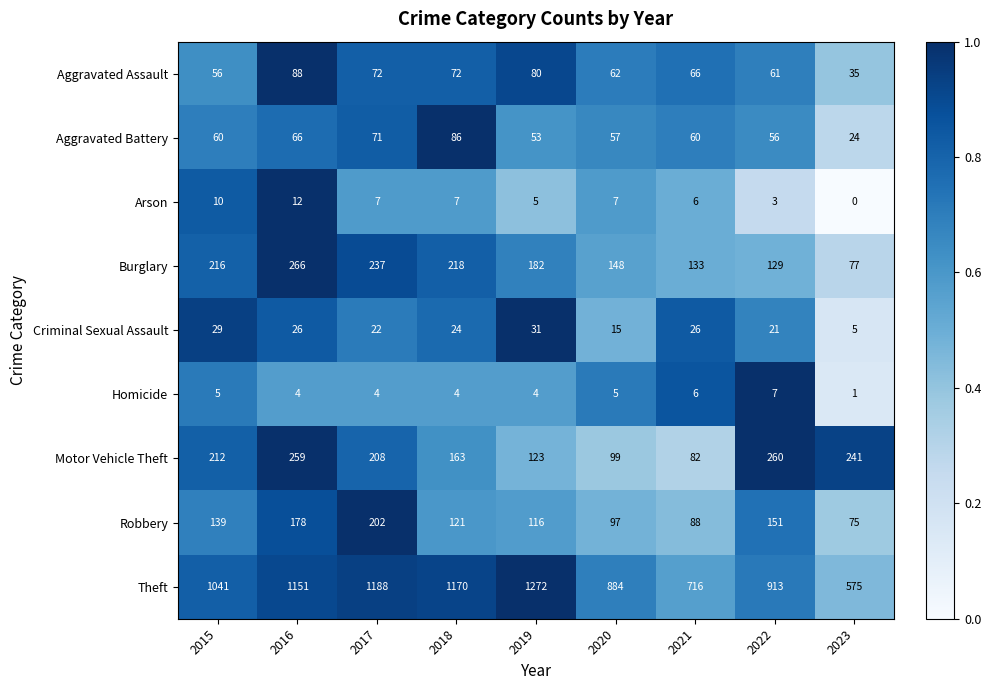

What is the approximate value of Theft at 2017, to the nearest 50?

1200